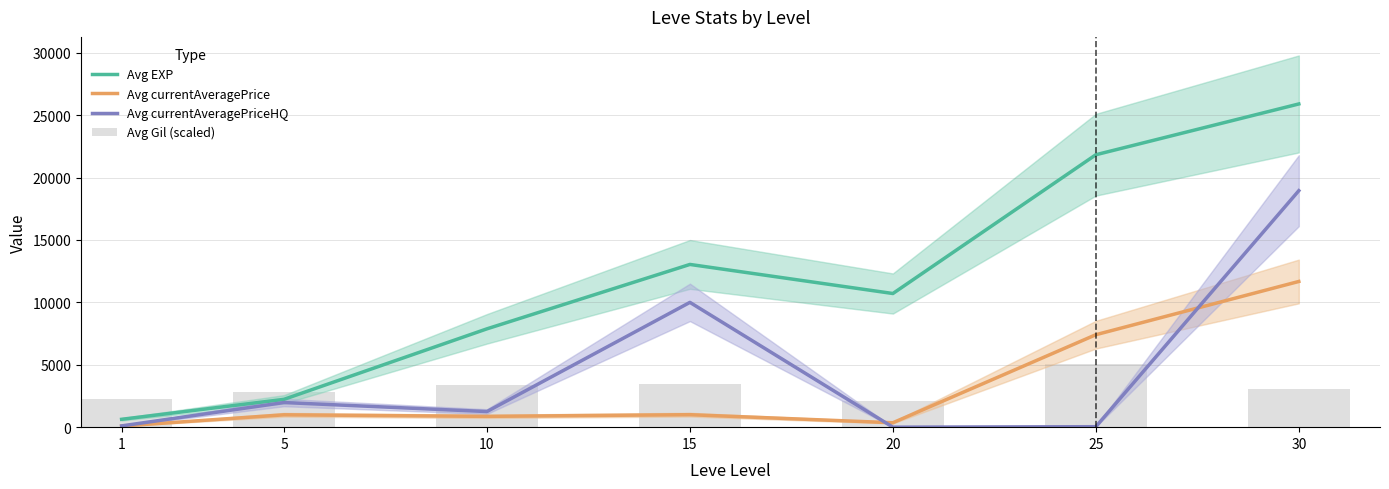

What is the difference between the highest and lowest values at 5?

1809